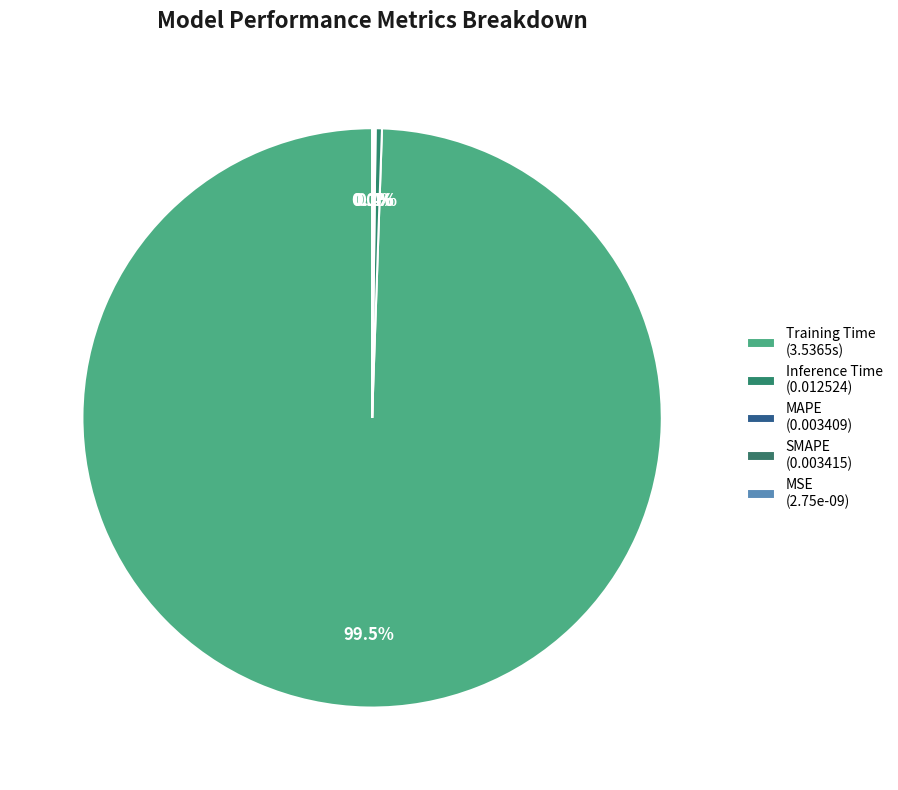

How many segments does this pie chart have?

5